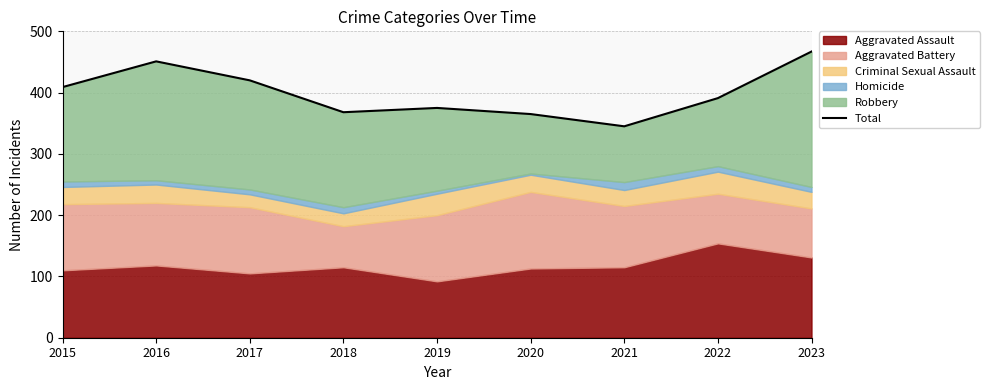

Reading right to left, transcribe all the data shown in this chart.

2023=467	2022=391	2021=345	2020=365	2019=375	2018=368	2017=420	2016=451	2015=409